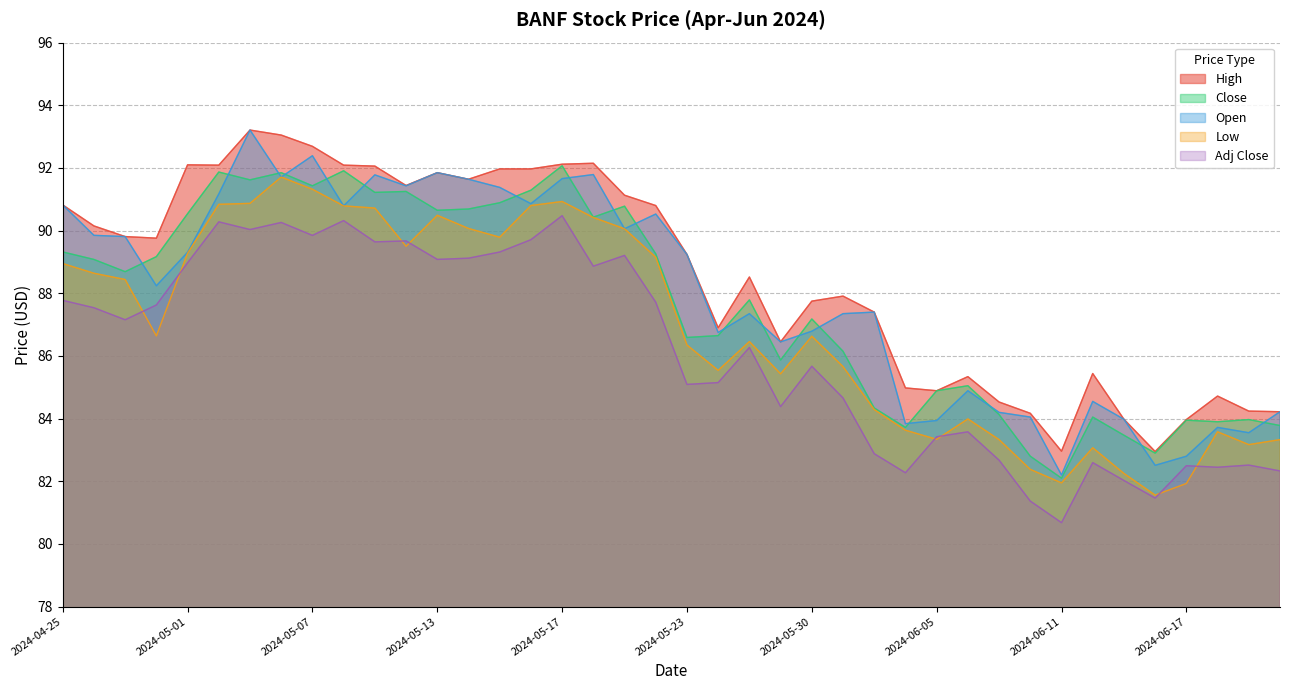

How many values in the Low series exceed 86?

23